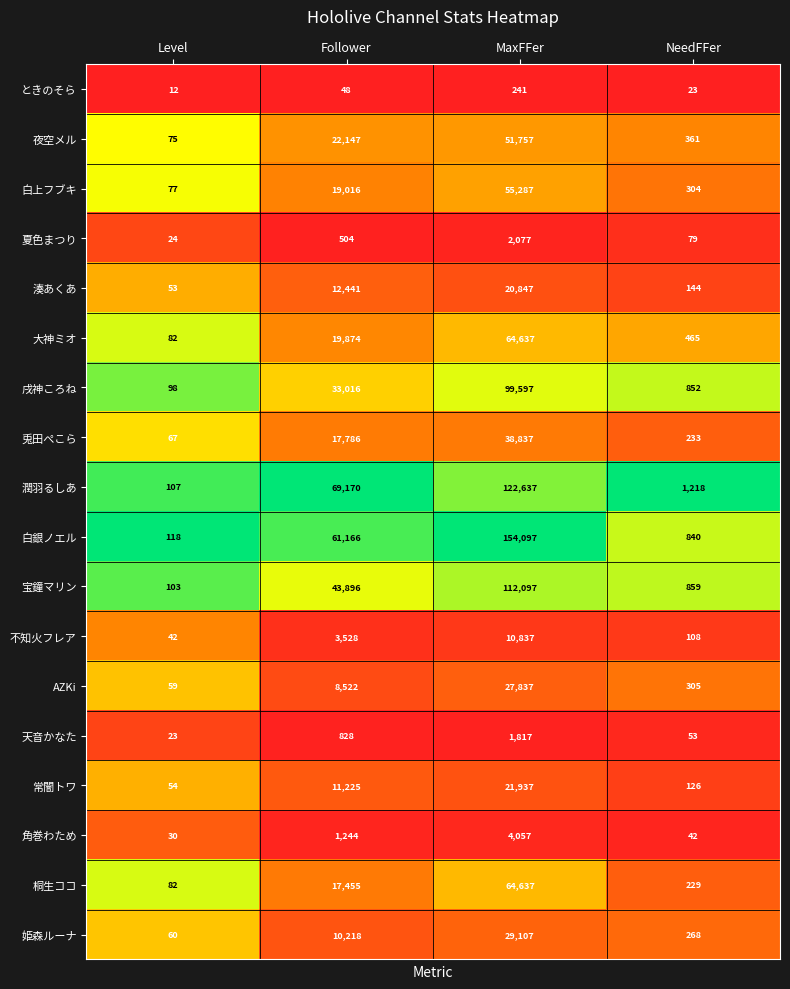

What is the difference between the 湊あくあ values at NeedFFer and Level?

91